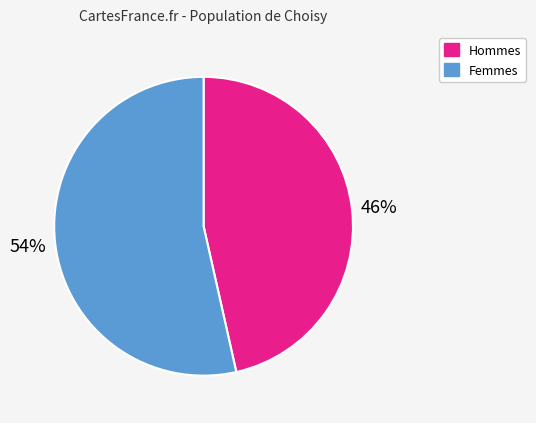

Is there a majority slice in this chart?

Yes